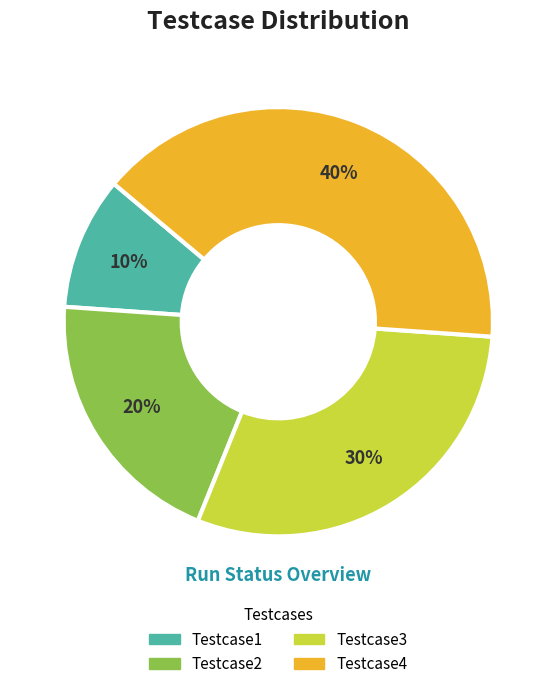

Does Testcase3 represent more than half of the total?

No